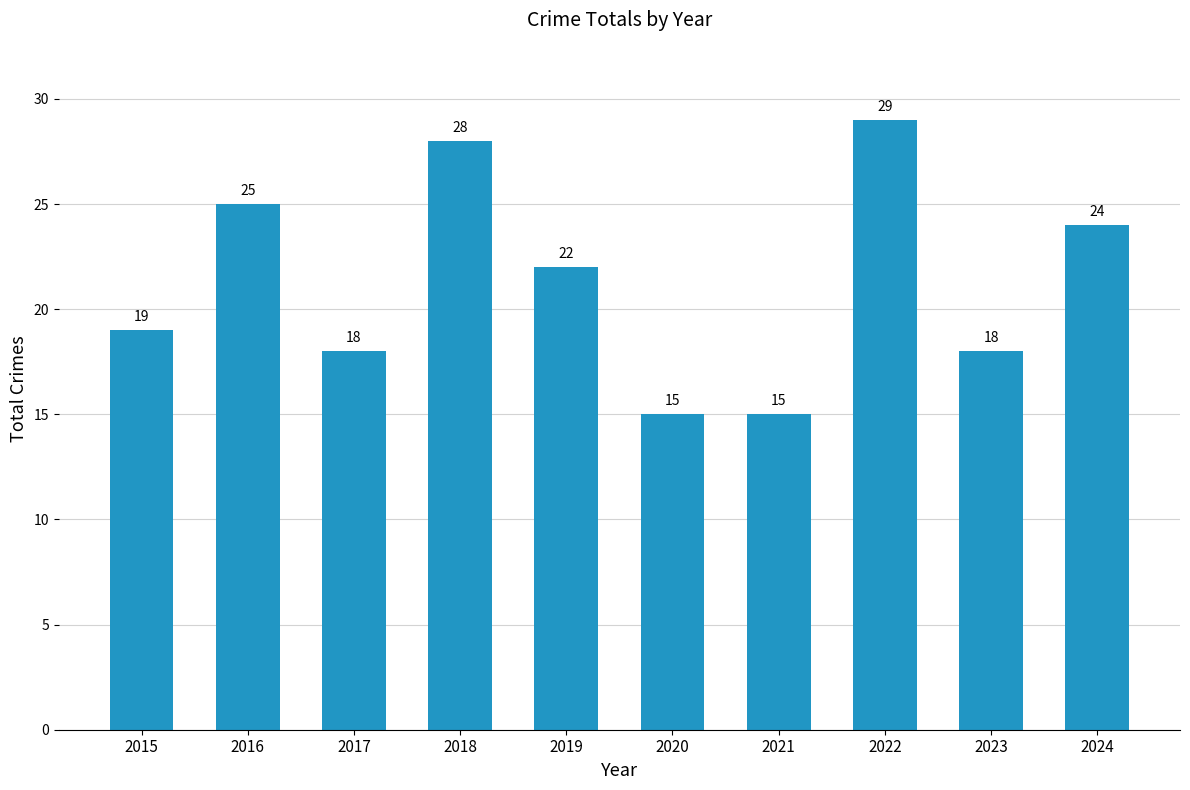

Which label corresponds to the largest value in the chart?

2022